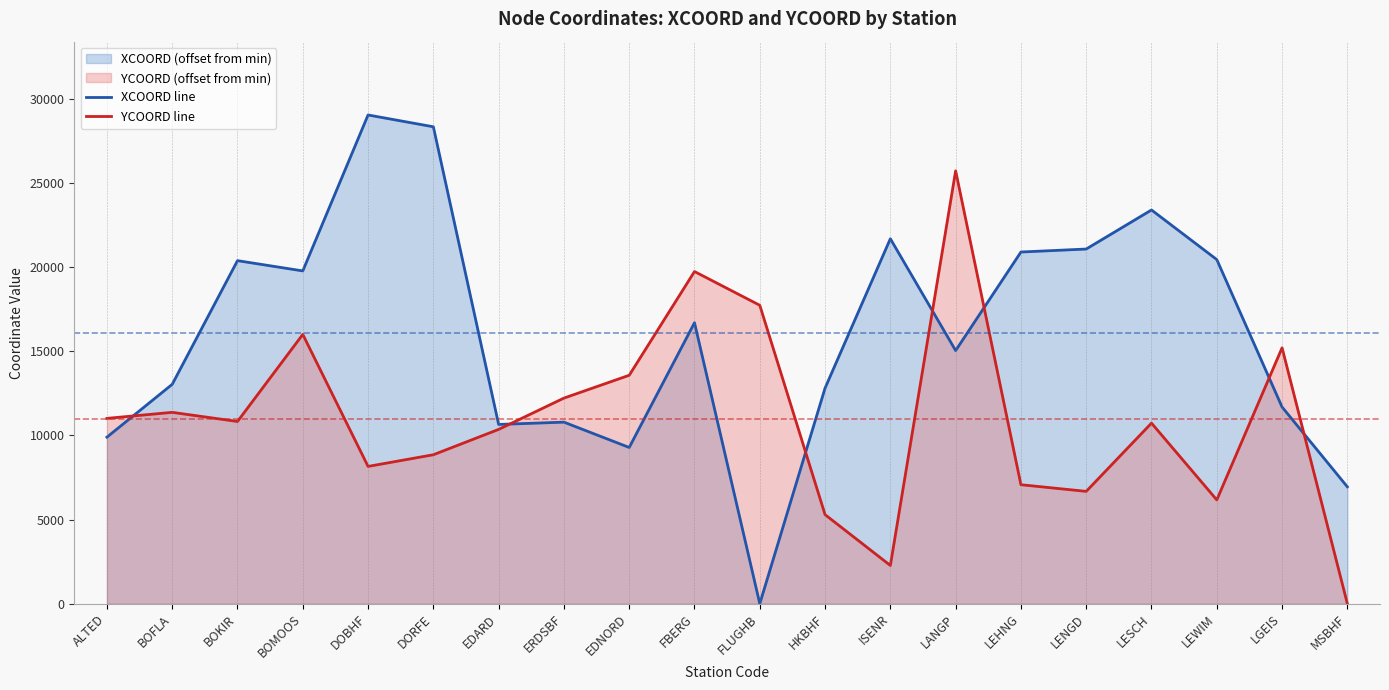

Which category has the lowest value across all series?

FLUGHB